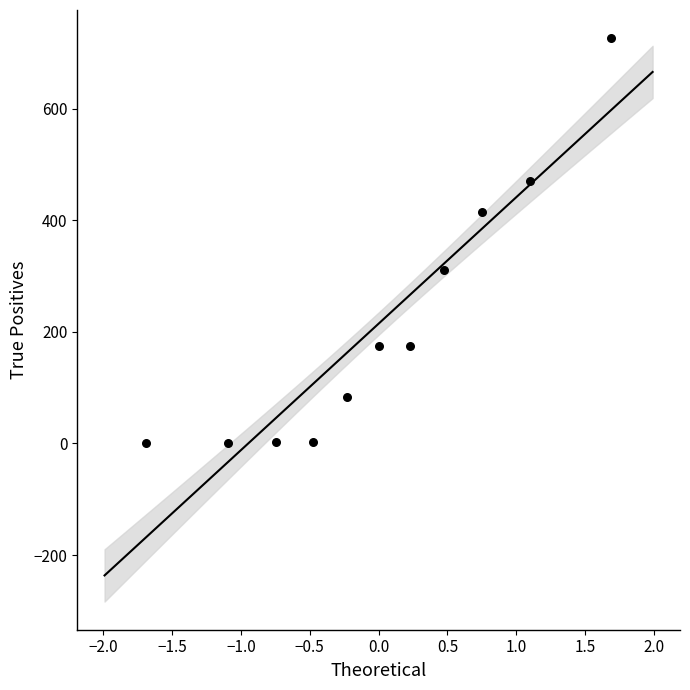

What is the range of X values (max minus min)?

3.4